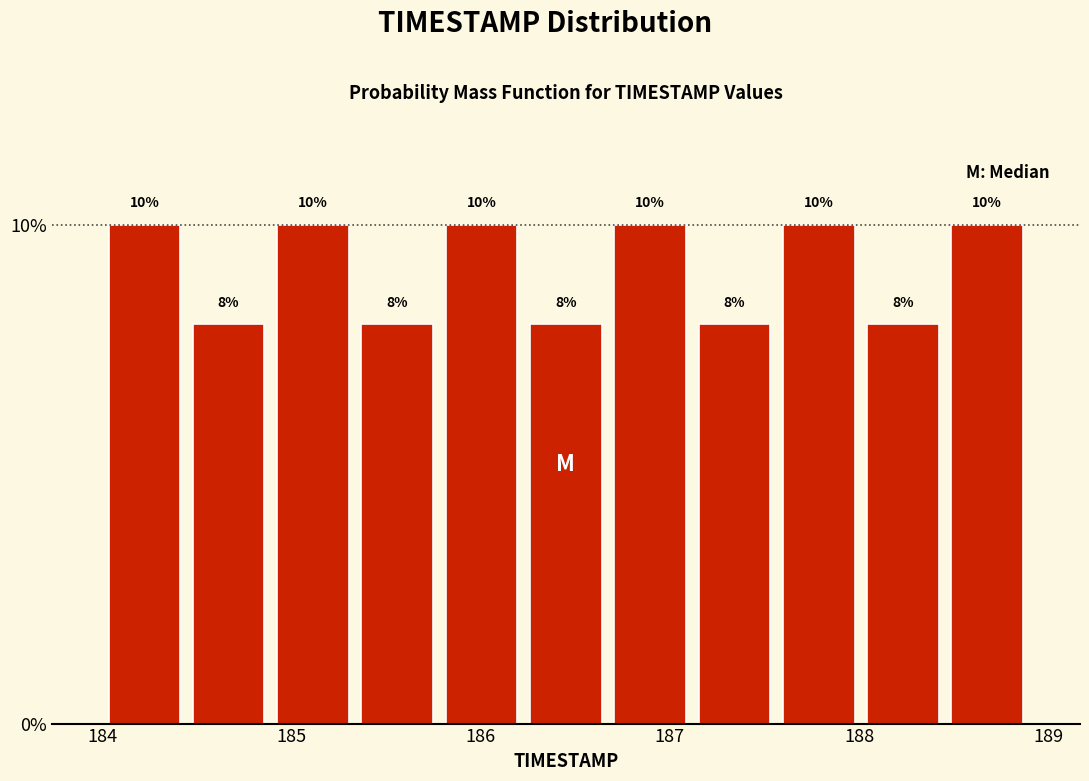

What is the height of the bar covering 188.5 to 188.9 on the x-axis? The bar edges are not printed on the chart, so give them approximately, as read against the axis.

10